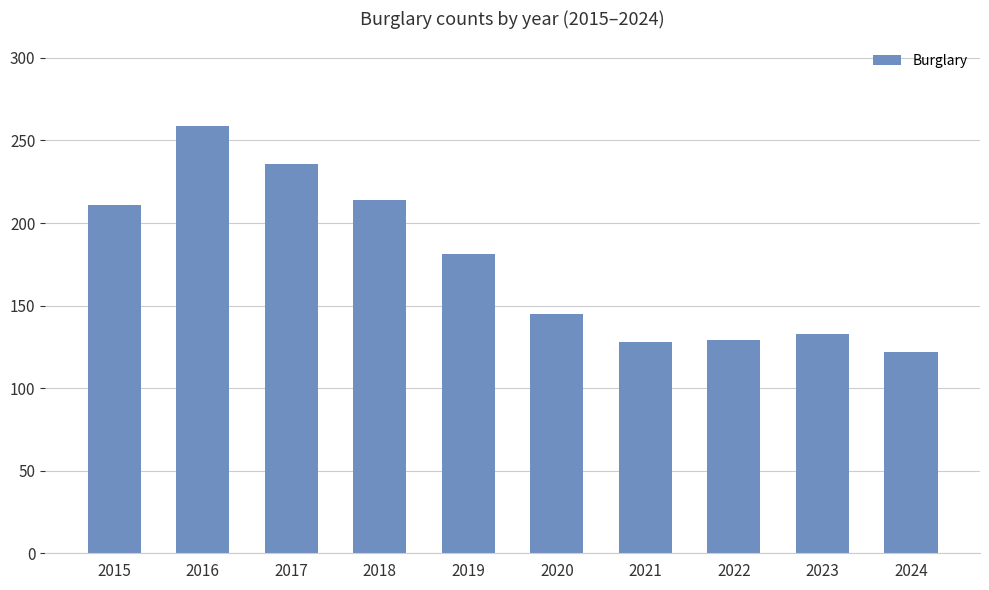

How many data points does each series have?

10